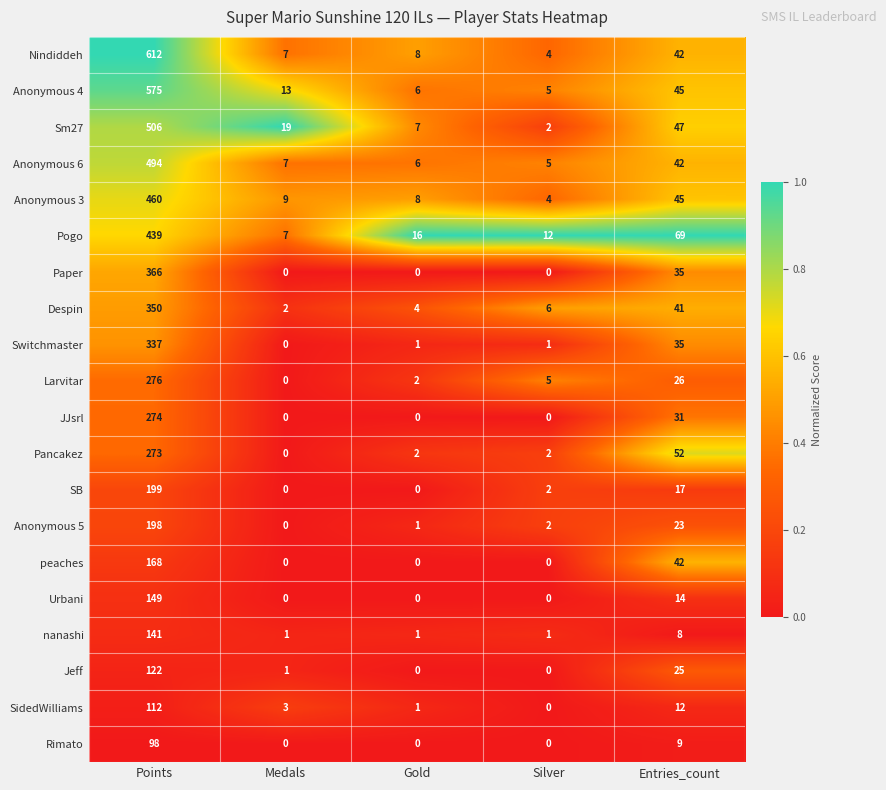

What is the total value across all series at Medals?

69